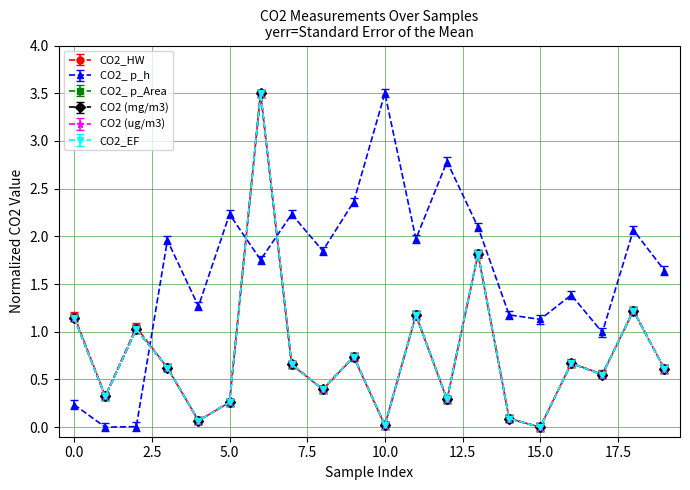

Does the chart have visible grid lines?

Yes